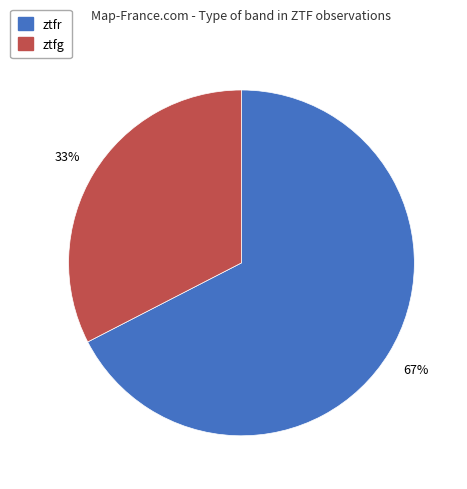

What percentage is the ztfr slice, to the nearest percent?

67%